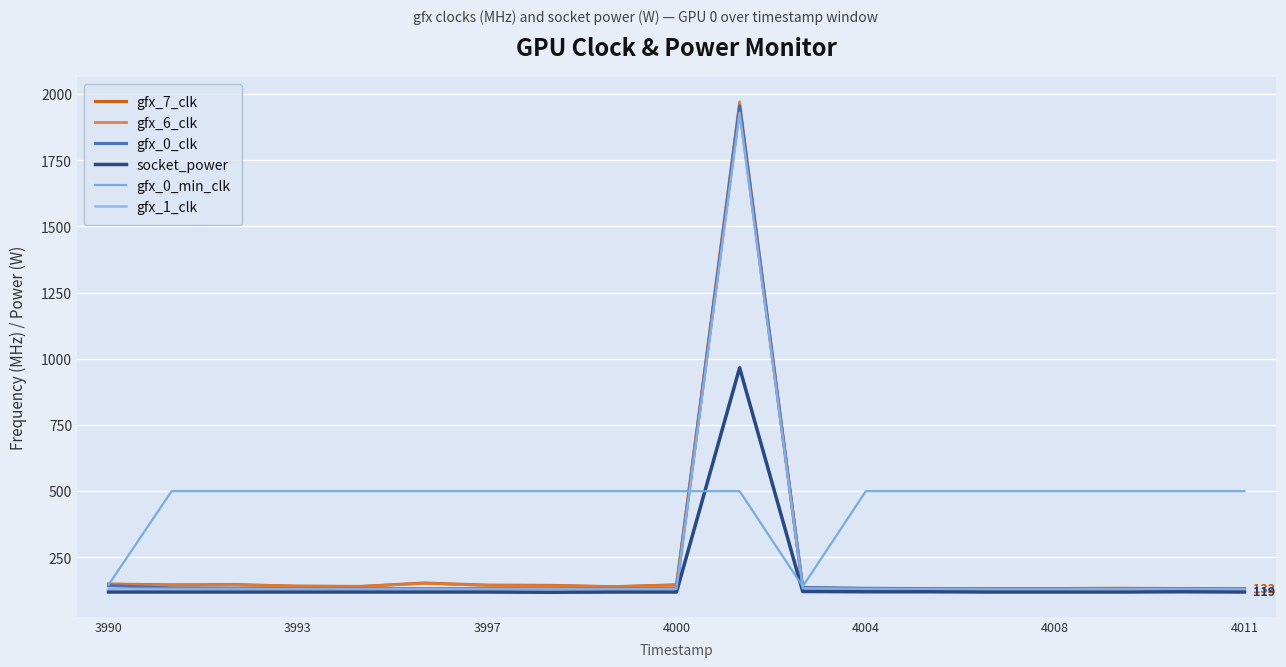

What is the sum of all socket_power values?

3112